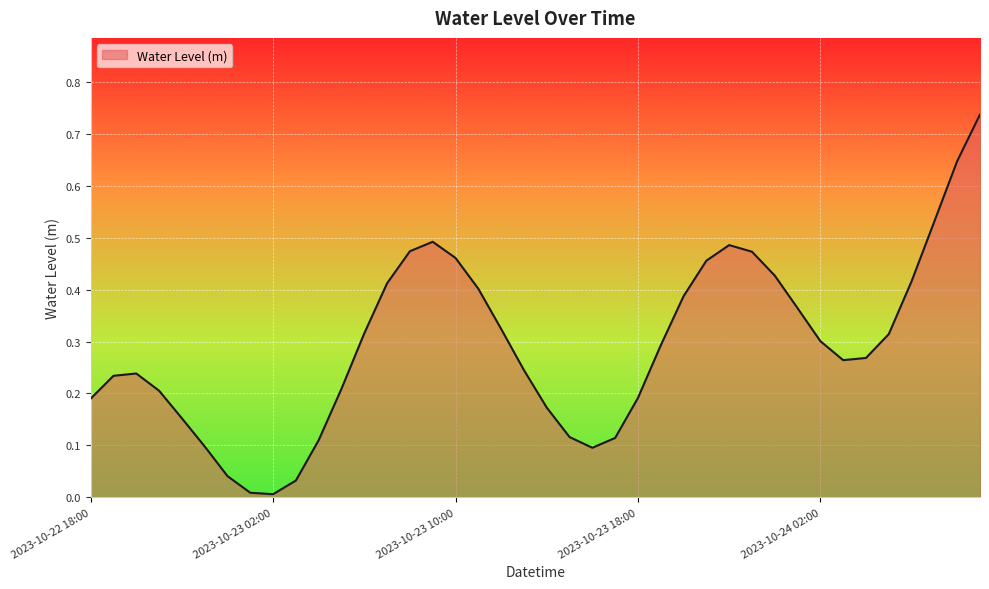

Does the chart display data point markers on the line(s)?

No